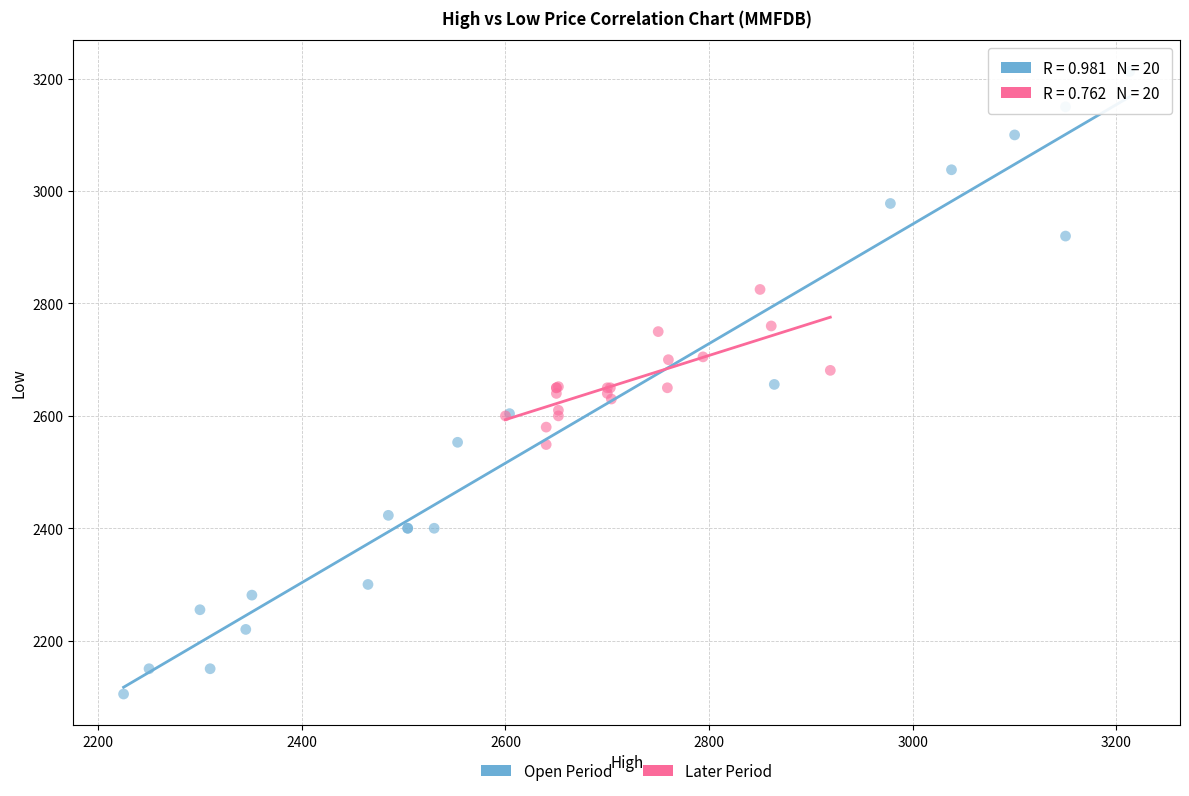

Which series has the largest Y range (max minus min)?

Open Period